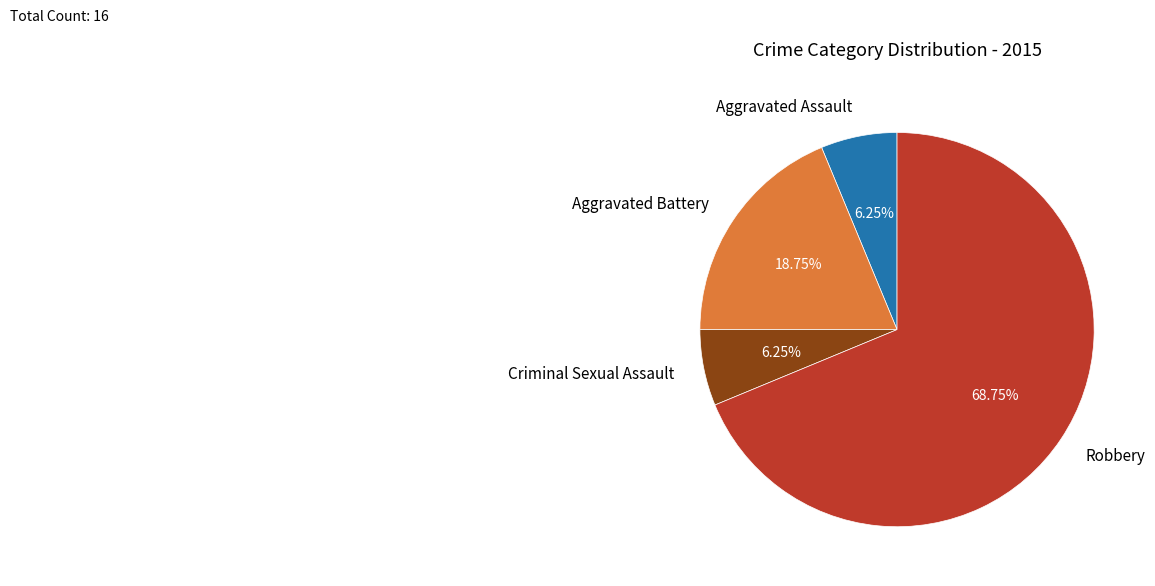

Is there a majority slice in this chart?

Yes